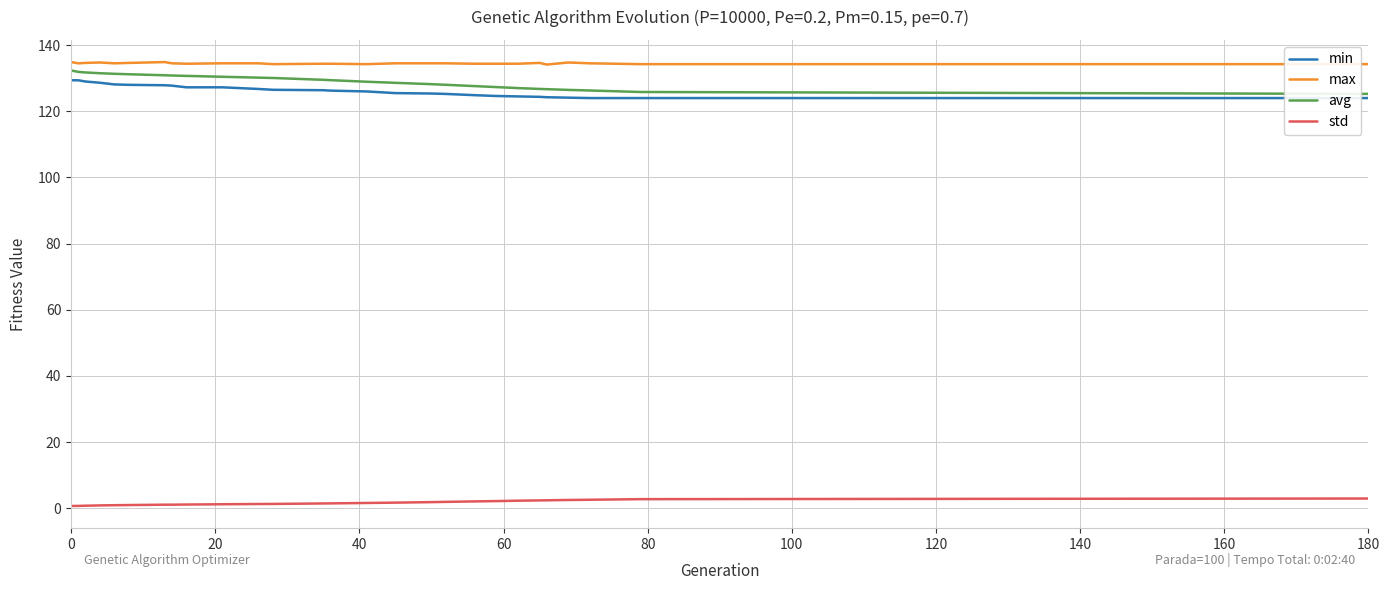

True or false: min and avg cross at least once.

False